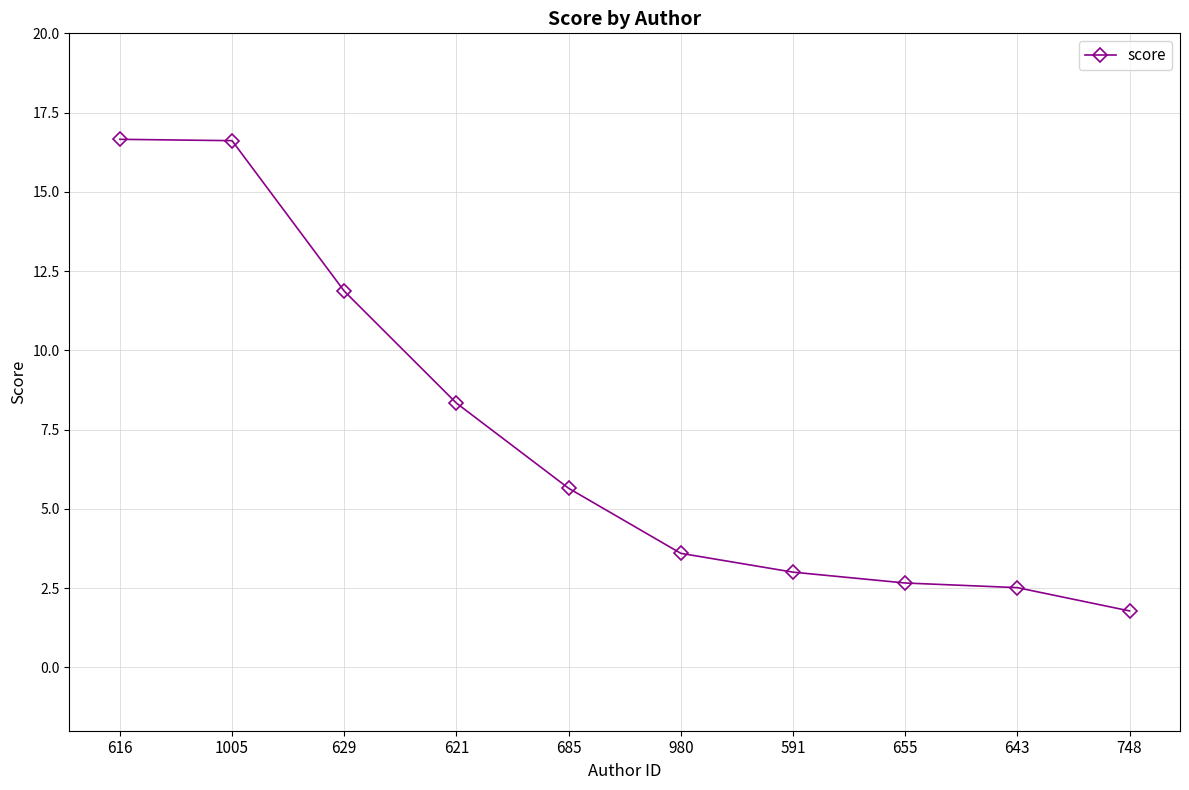

The chart shows a value of 7.6 at 685. True or false?

False